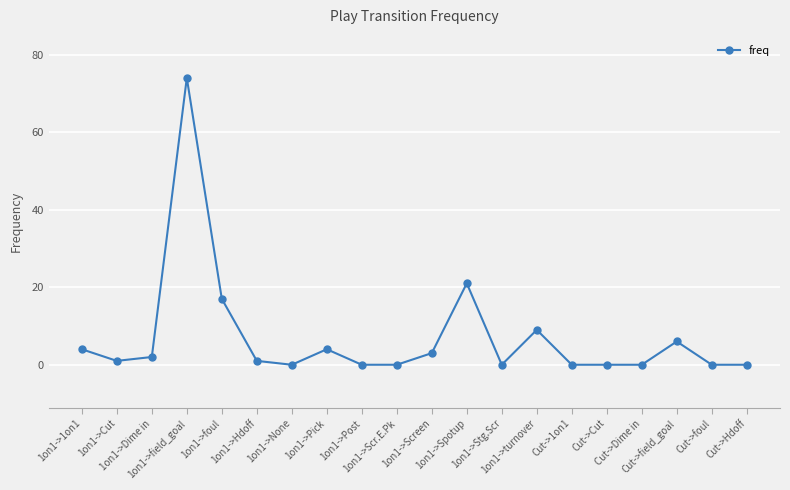

What is the difference between the maximum and second lowest values?

74